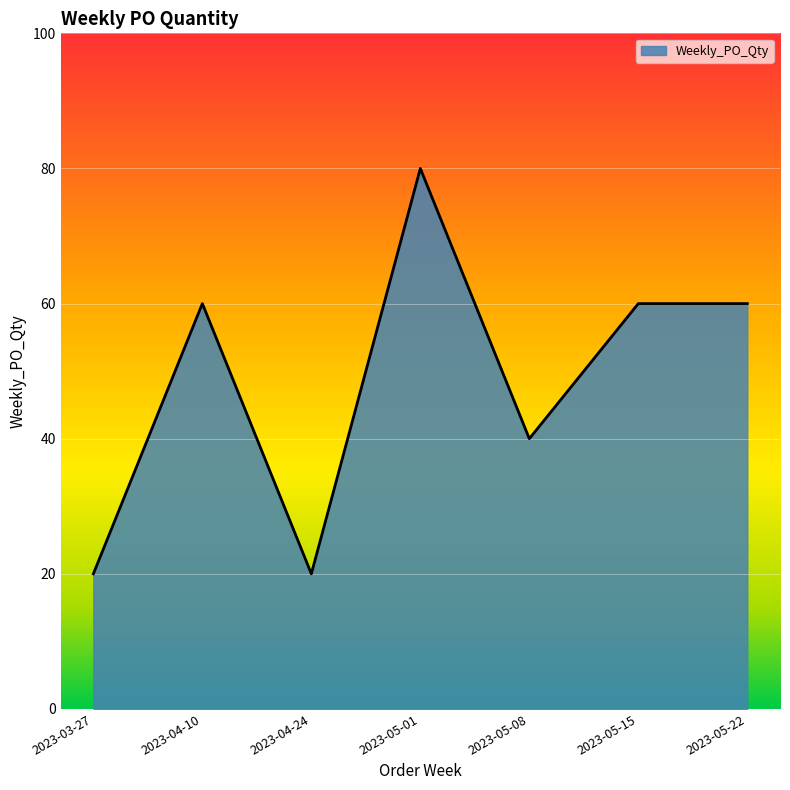

Reading right to left, what are all the values shown in this chart?

2023-05-22=60	2023-05-15=60	2023-05-08=40	2023-05-01=80	2023-04-24=20	2023-04-10=60	2023-03-27=20